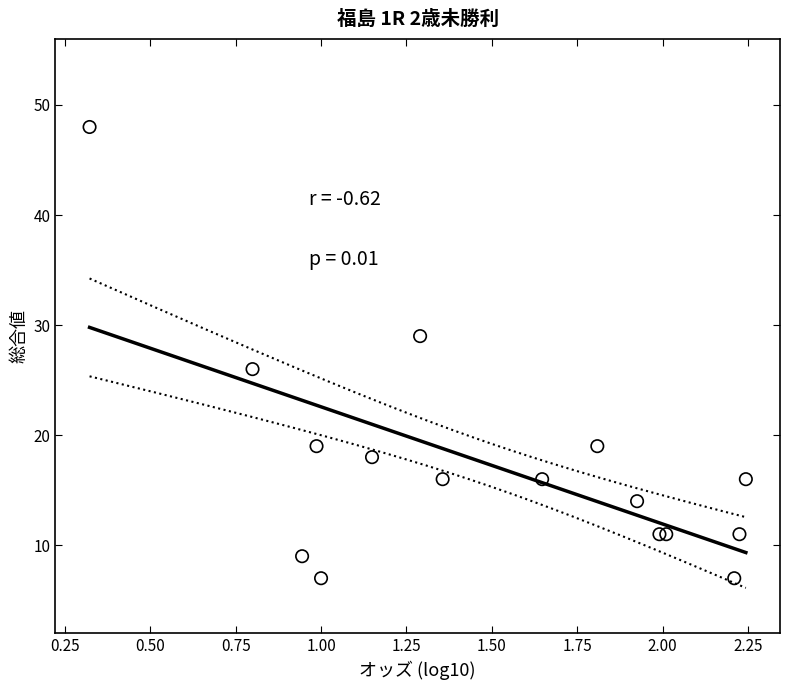

What Y value in the scatter plot is closest to 27?

26